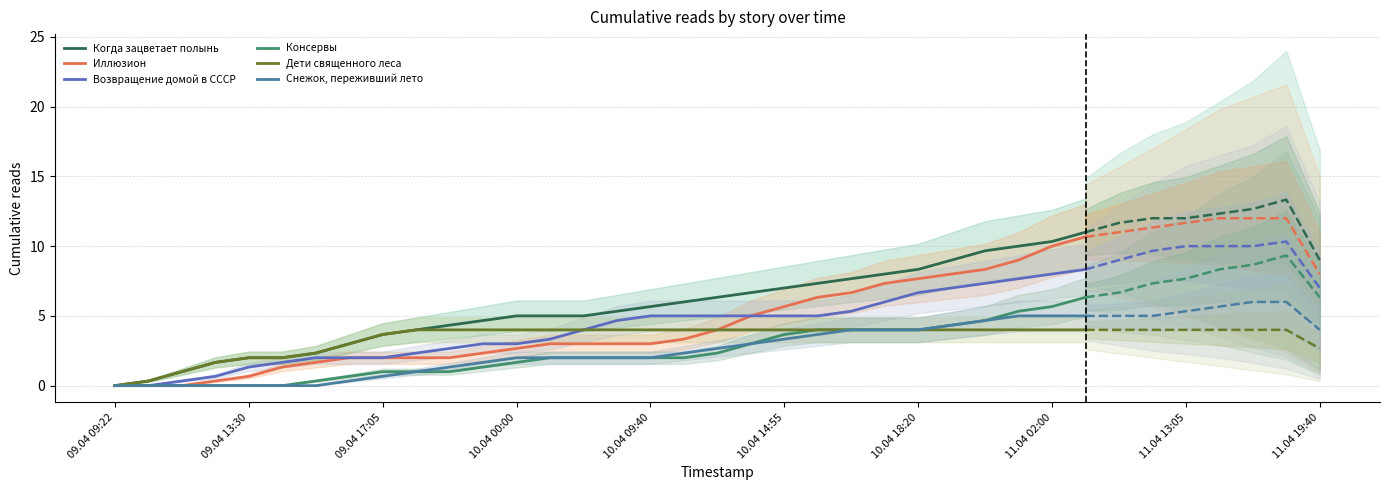

What is the maximum value for Когда зацветает полынь?

11.0